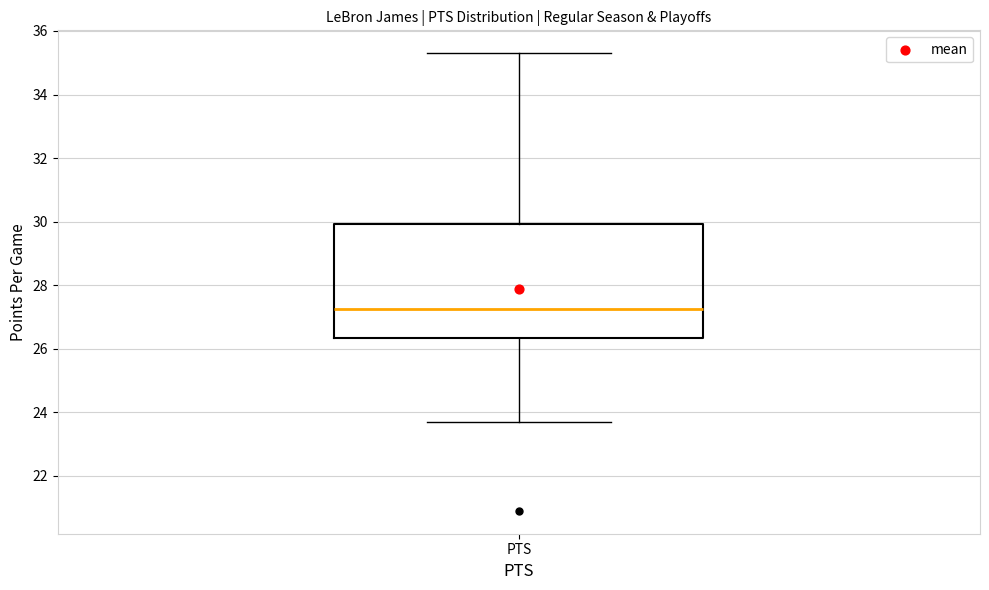

Read this box plot against the y-axis: the position of the median line, the range covered by the box, and the ends of both whiskers. The values are not printed on the chart, so give them approximately, as read against the axis.

median 27.2, box 26.4 to 30.0, whiskers 23.8 to 35.4